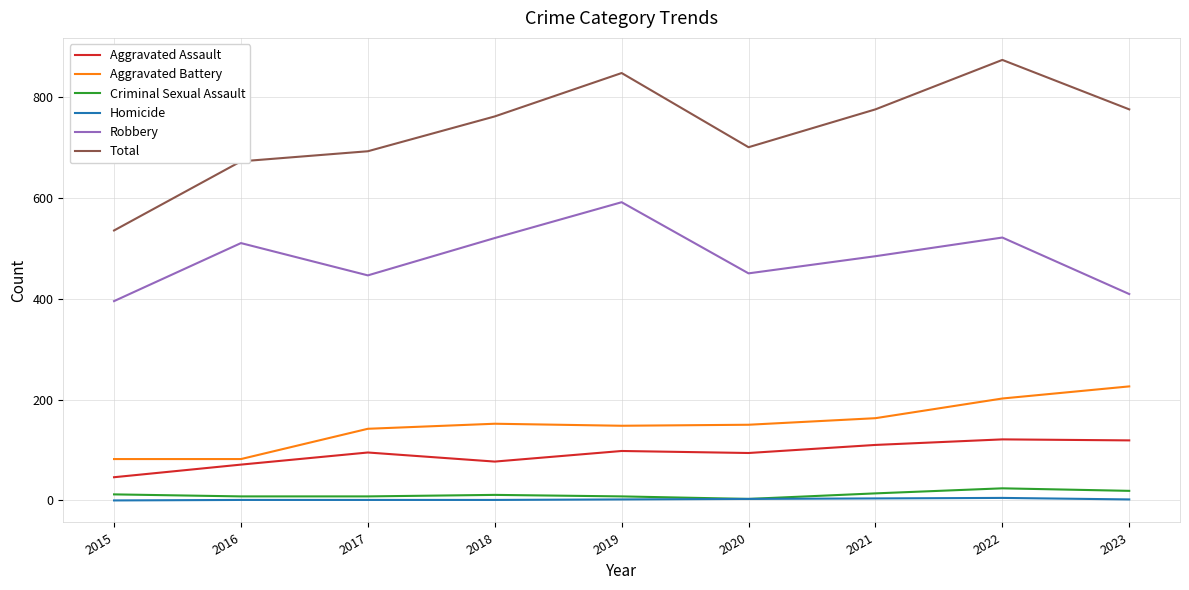

True or false: Aggravated Assault and Robbery intersect in this chart.

False